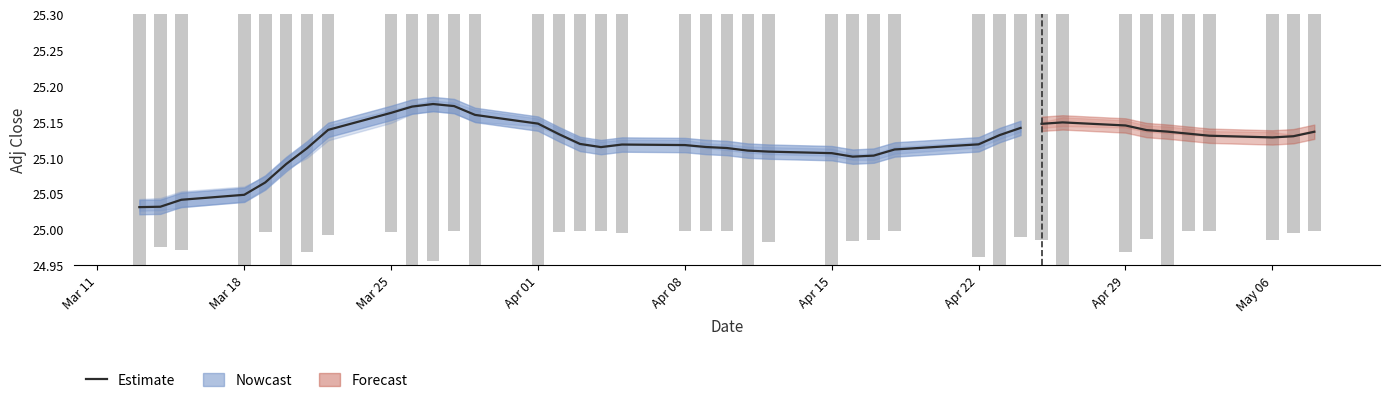

Approximately how many times larger is the value at 18 compared to Mar 18?

1.0